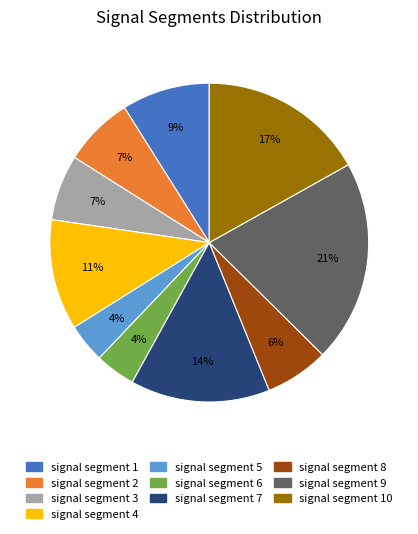

What is the largest slice in the pie chart?

signal segment 9